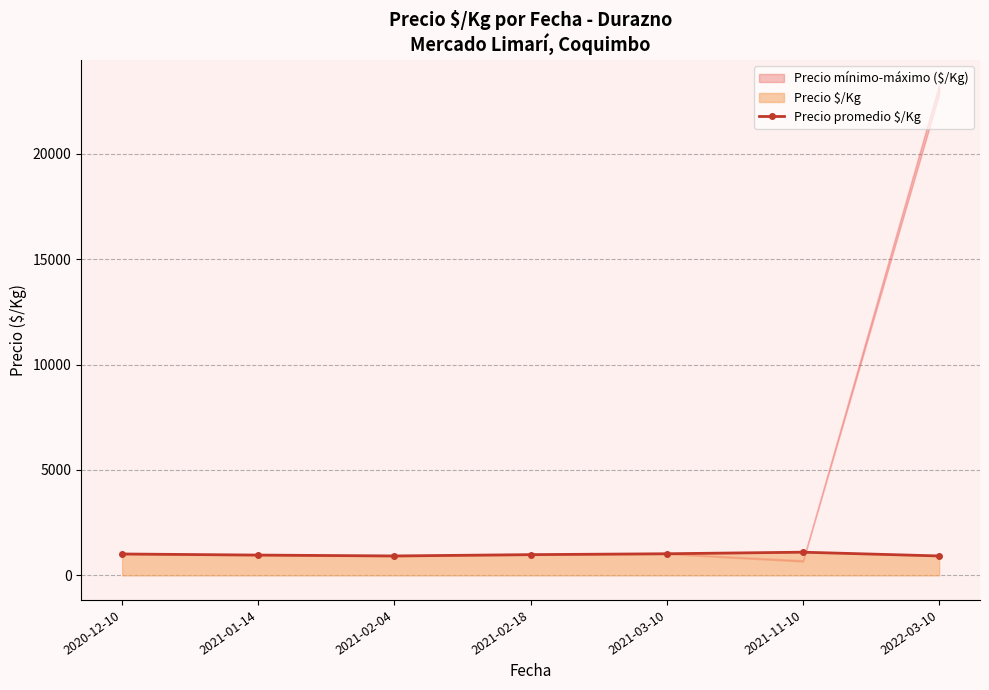

List the labels in order of value, largest first.

2021-11-10, 2021-03-10, 2020-12-10, 2021-02-18, 2021-01-14, 2021-02-04, 2022-03-10